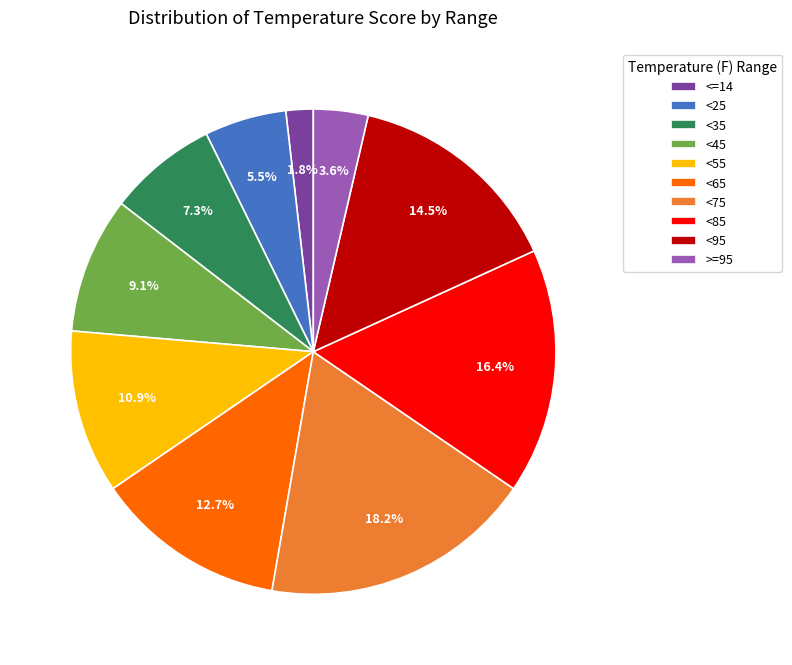

Which category has the biggest portion of the pie?

<75